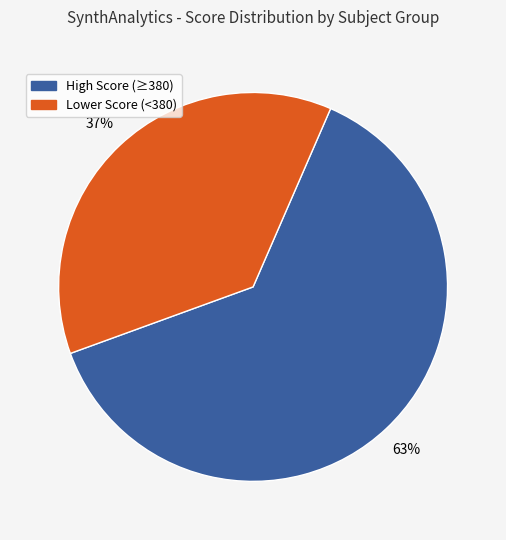

To the nearest percent, what is the average slice percentage?

50%